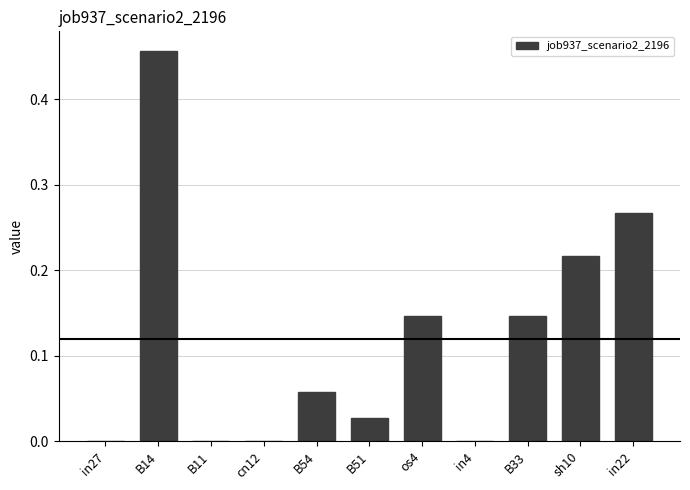

Between sh10 and in27, which is larger?

sh10